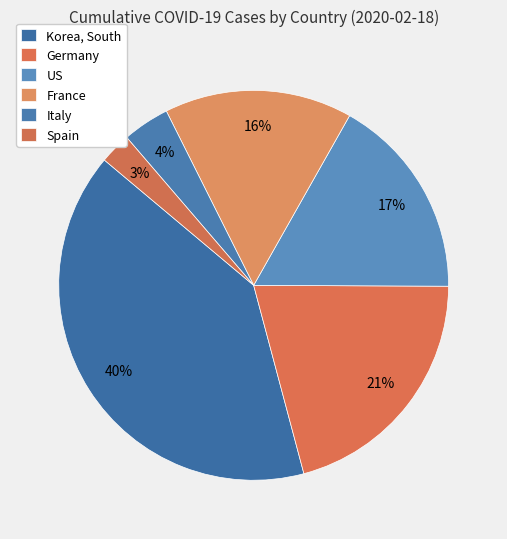

Count the number of slices in the pie.

6